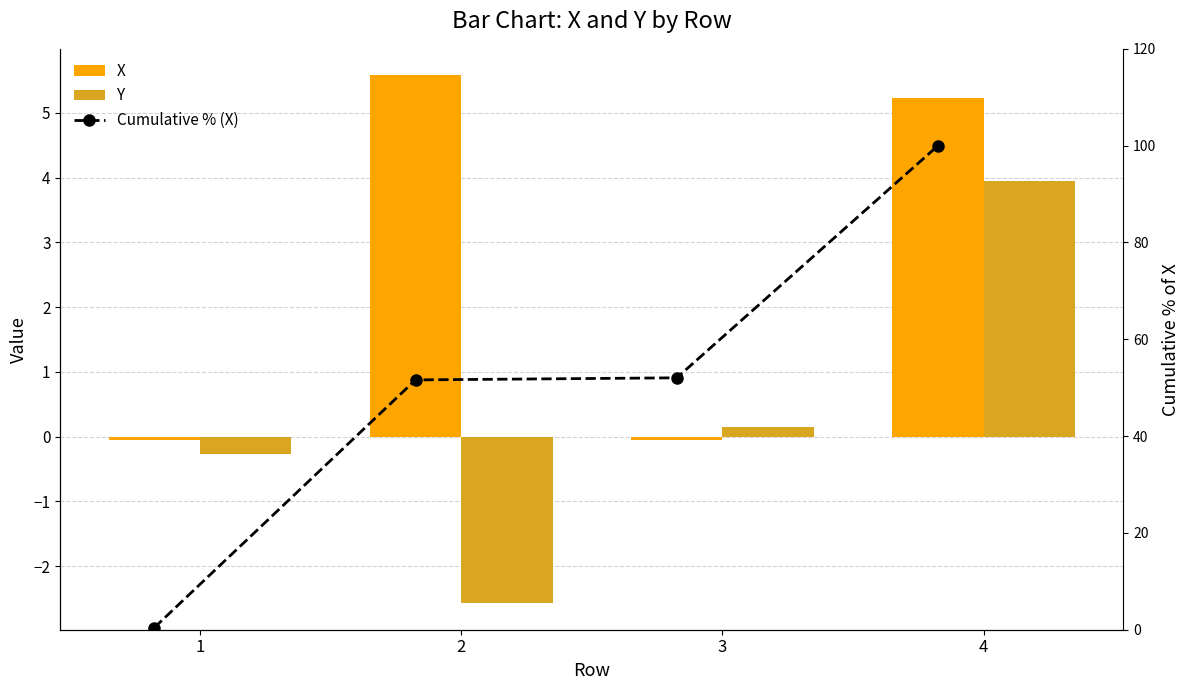

Between 1 and 3, which series saw the biggest shift?

Cumulative % (X)